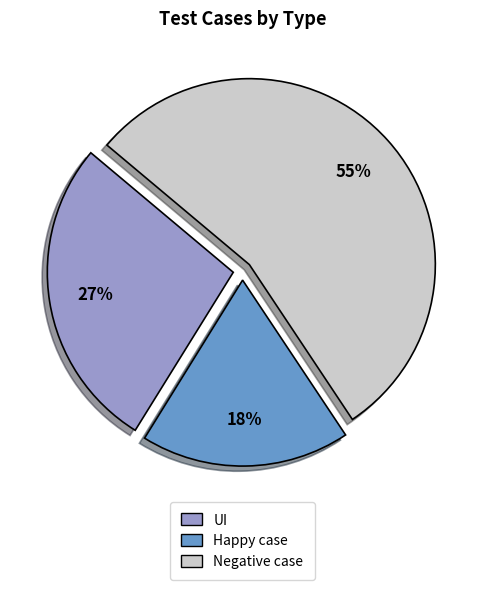

Is the sum of Negative case and Happy case greater than half?

Yes